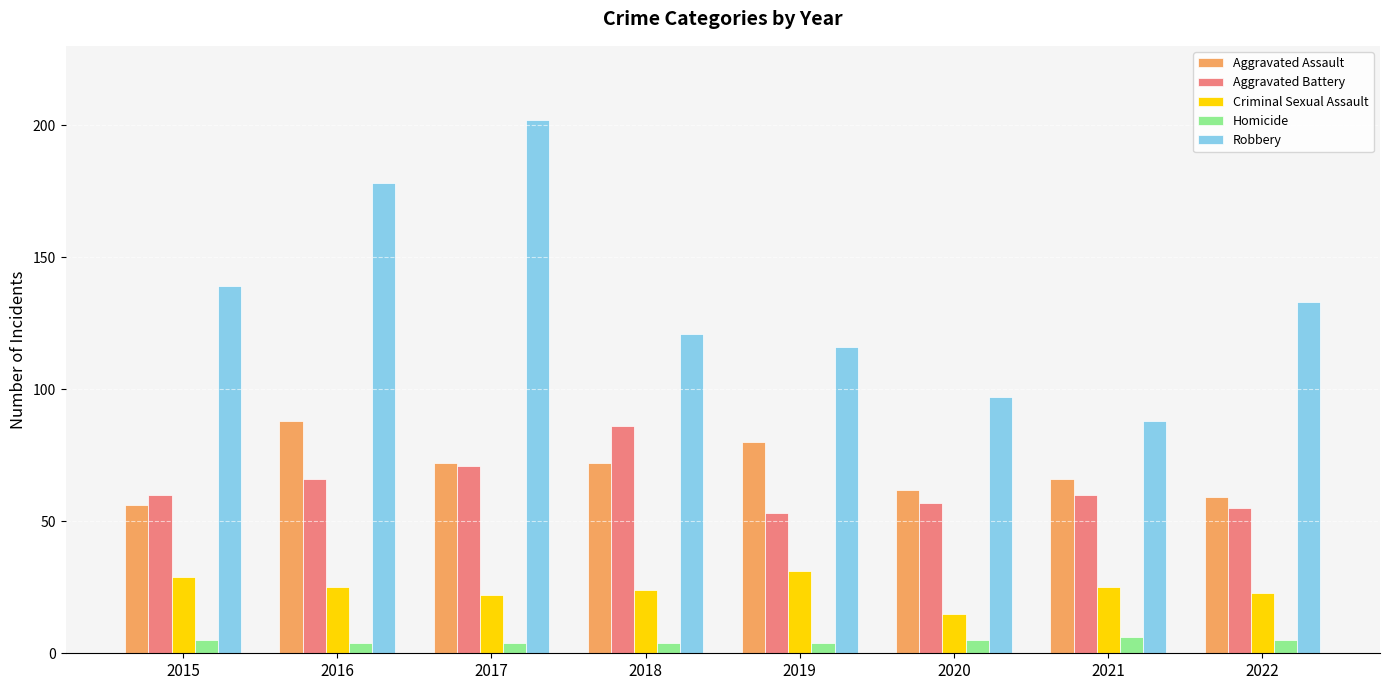

What is the difference between the Homicide values at 2022 and 2016?

1